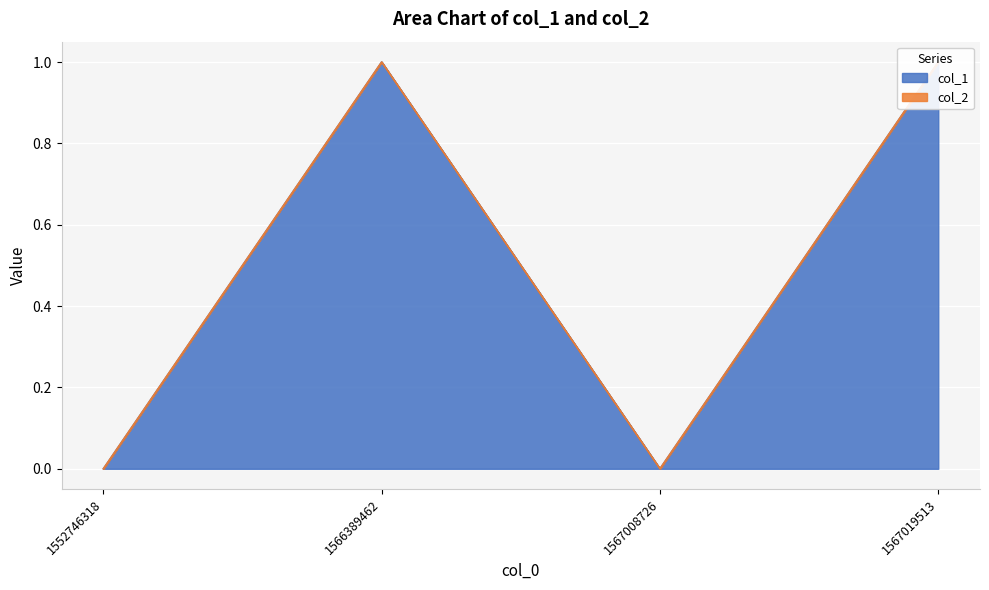

How many values are below 1?

2